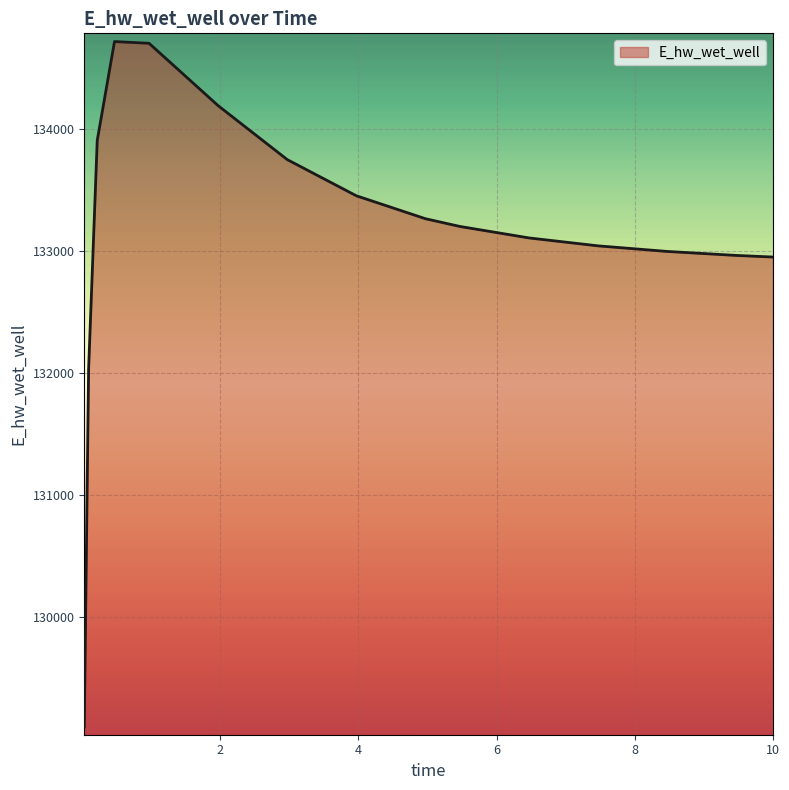

What is the minimum value shown in the chart?

129101.6